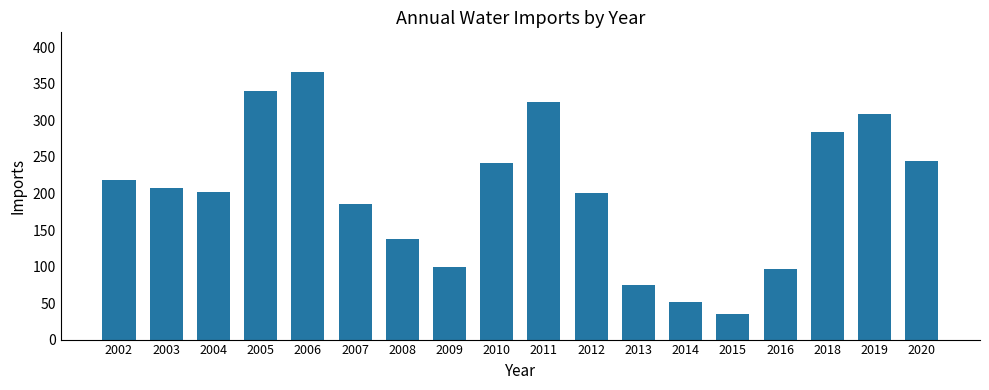

What is the value of the 18th bar from the left?

245.0